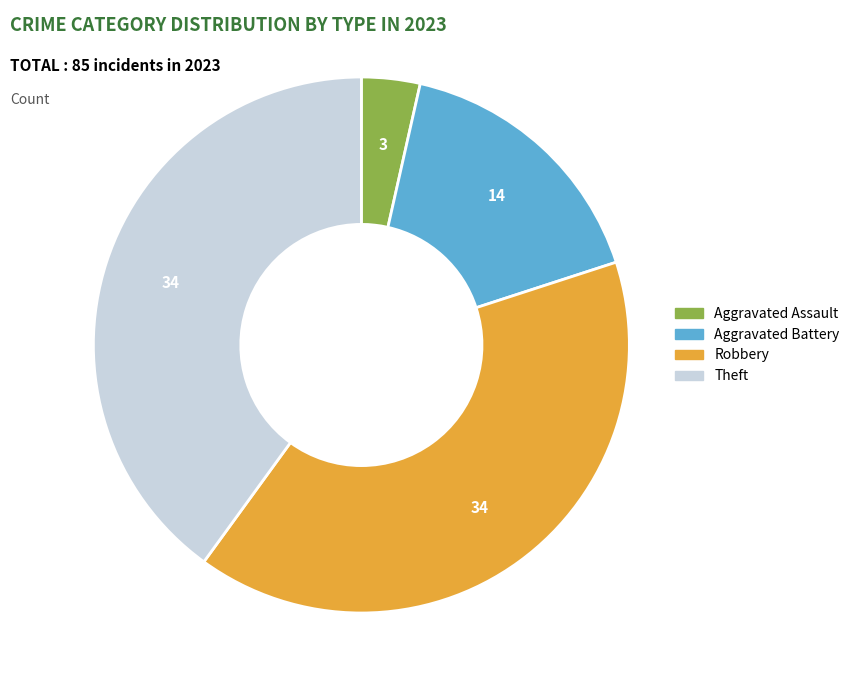

How many slices are in this pie chart?

4